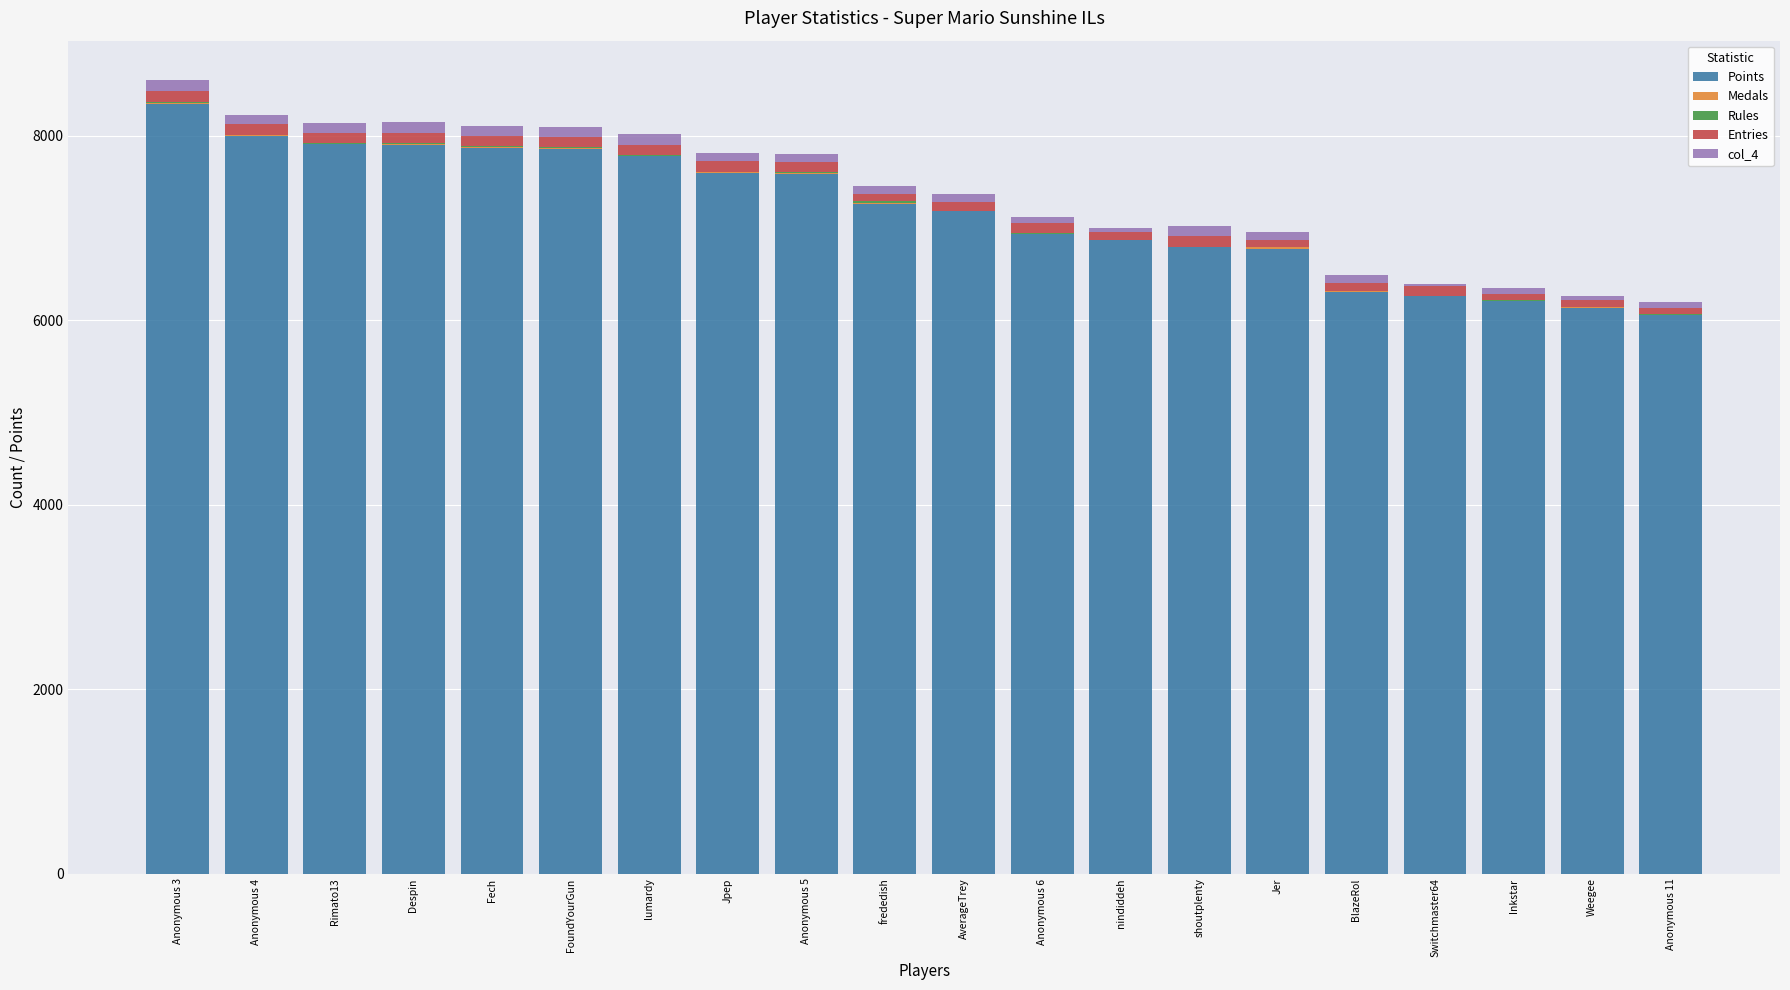

The value of Points at Rimato13 is 7906. True or false?

True